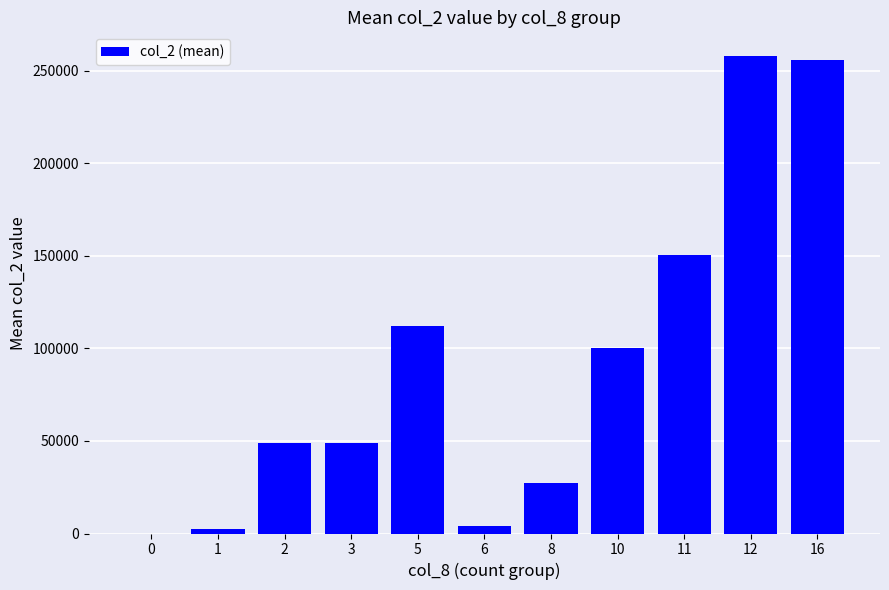

How many categories are shown in the chart?

11